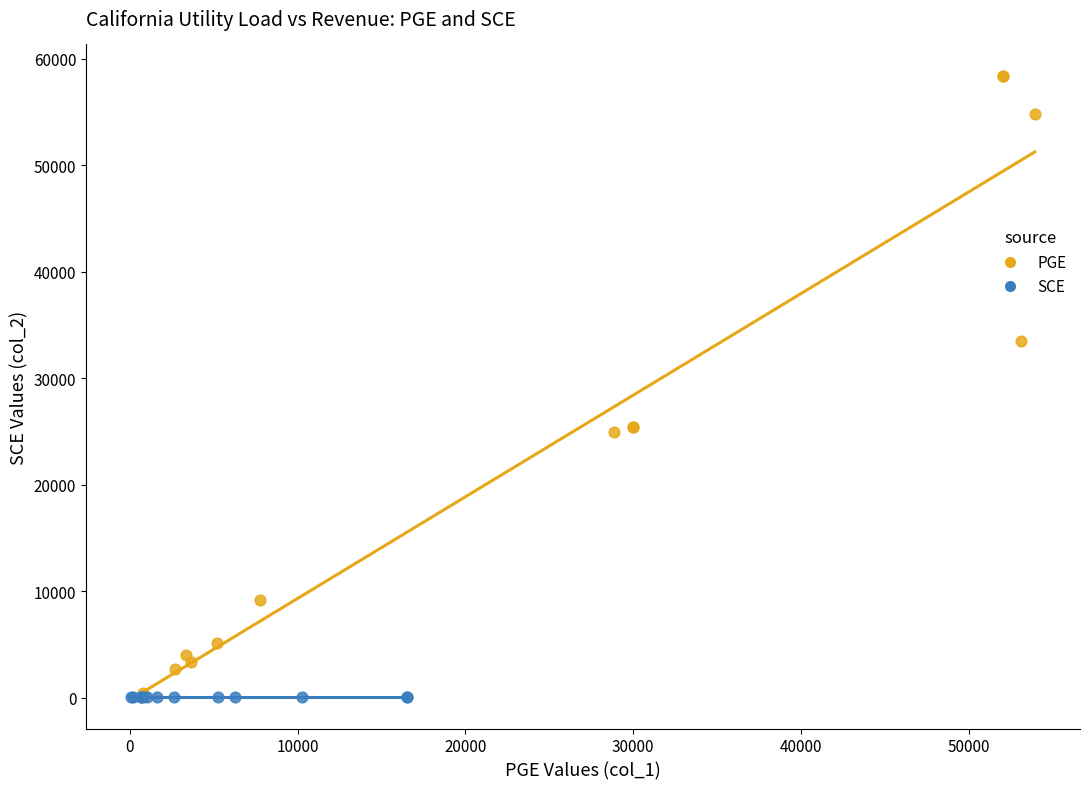

Which series reaches the maximum Y coordinate?

PGE